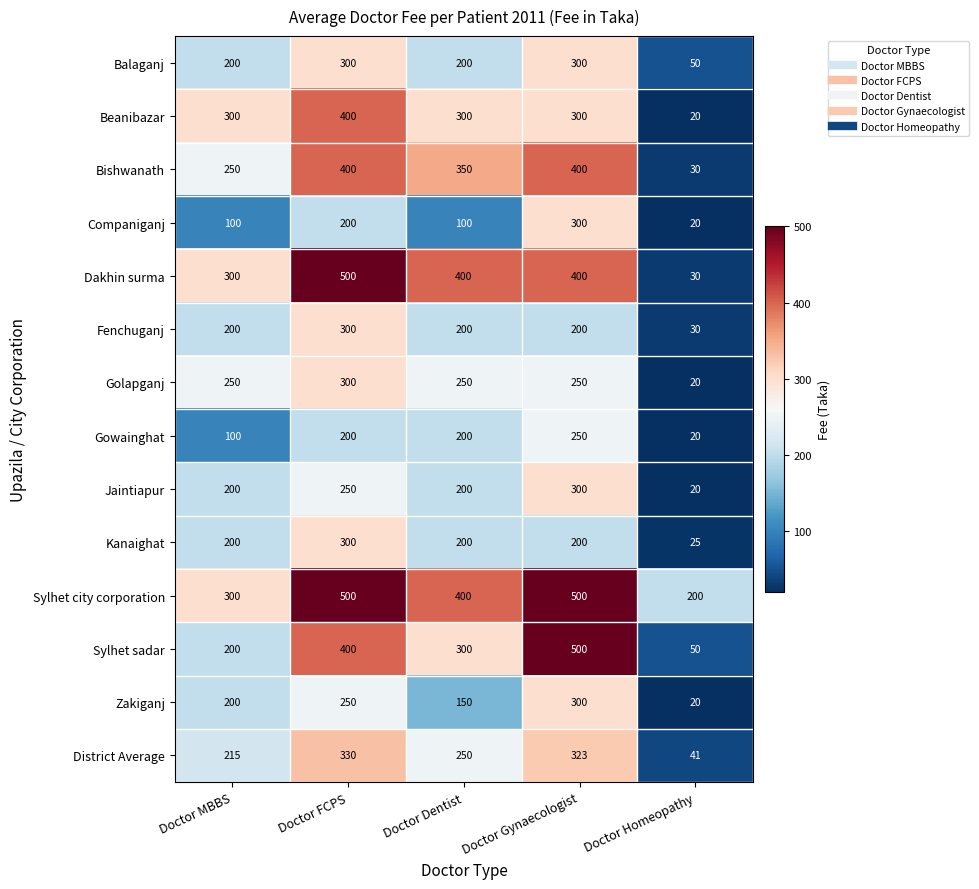

True or false: Golapganj has a value of 20 at Doctor Homeopathy.

True